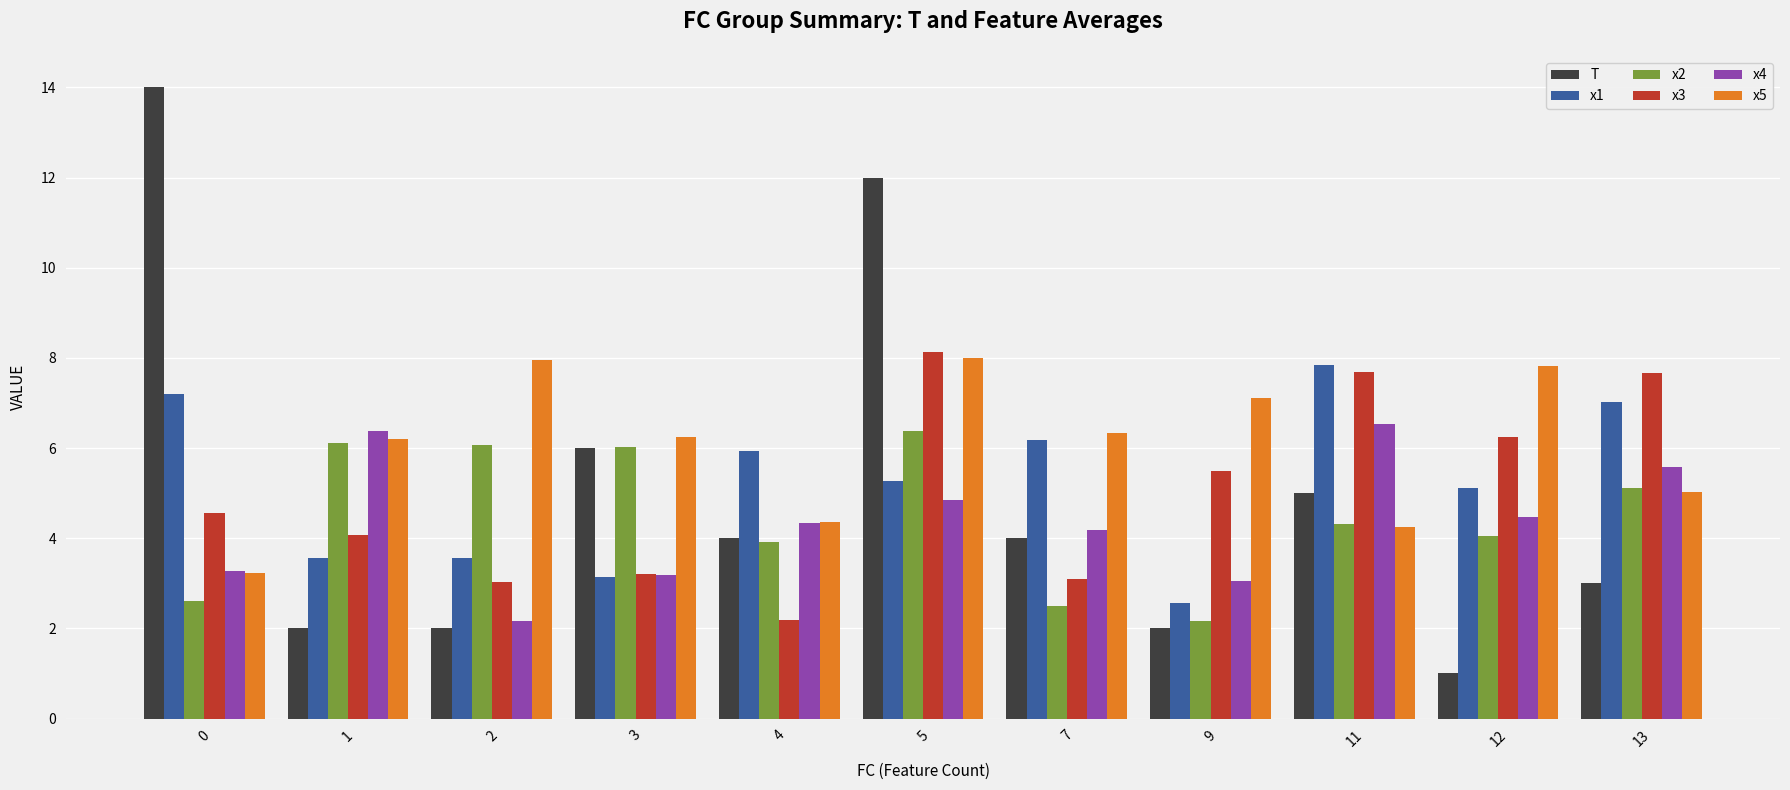

Which series has the widest spread of values?

T